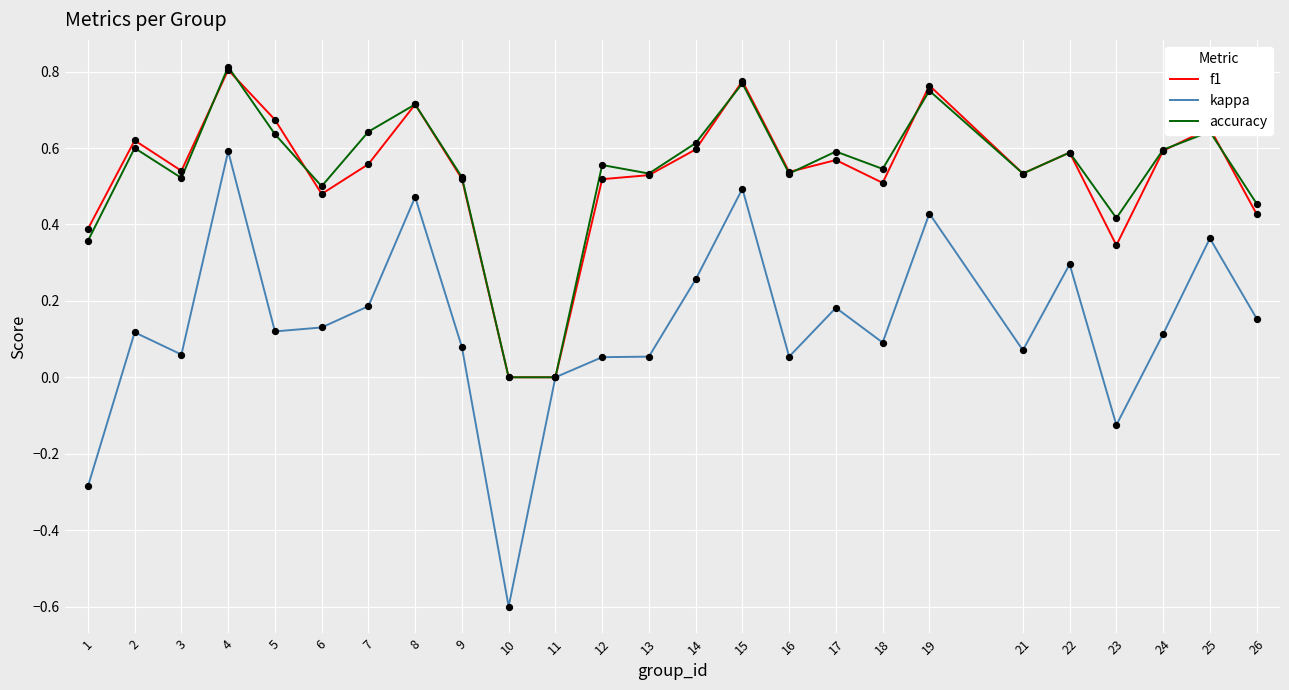

What is the total value across all series at 6?

1.1